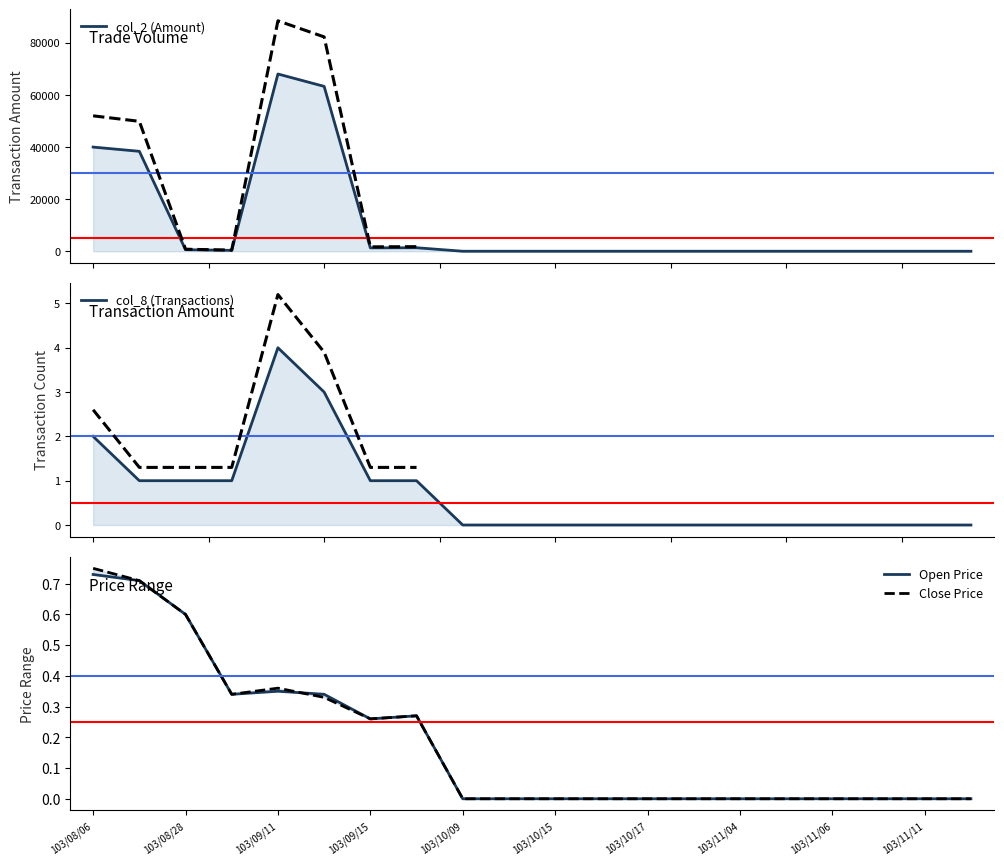

What is the greatest value displayed?

68000.0